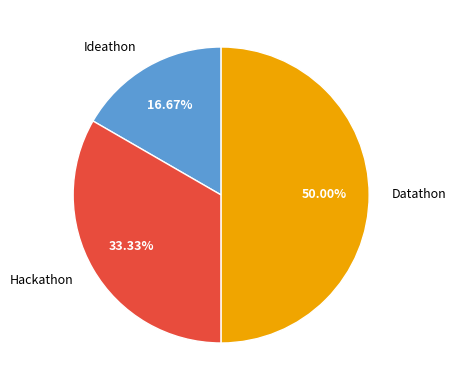

To the nearest percent, what is the difference between the largest and smallest slice percentages?

33%